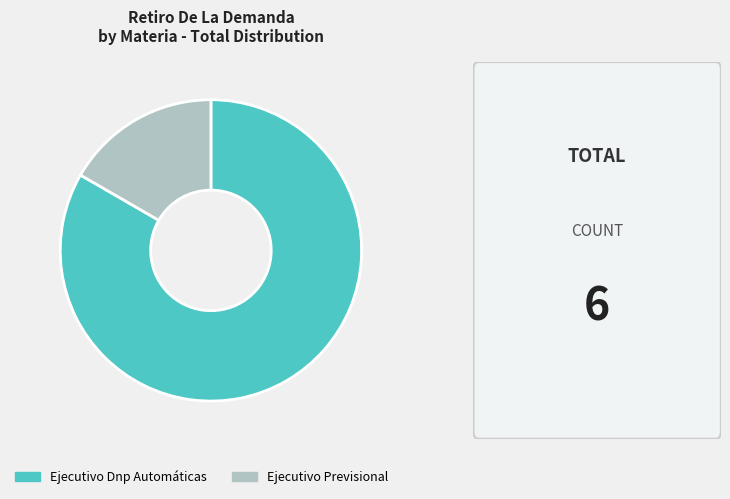

Which category has the biggest portion of the pie?

Ejecutivo Dnp Automáticas